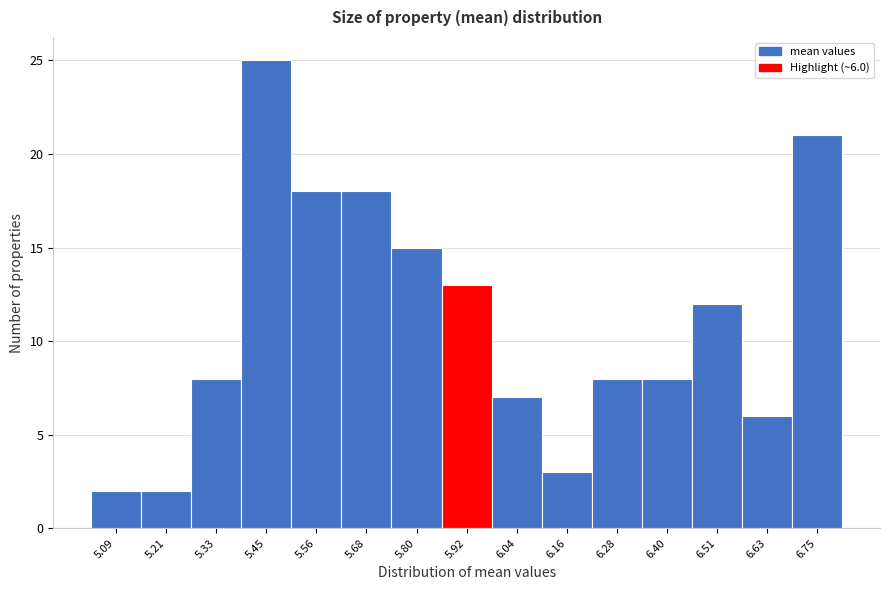

Reading left to right, list all the values displayed in this chart.

2	2	8	25	18	18	15	13	7	3	8	8	12	6	21